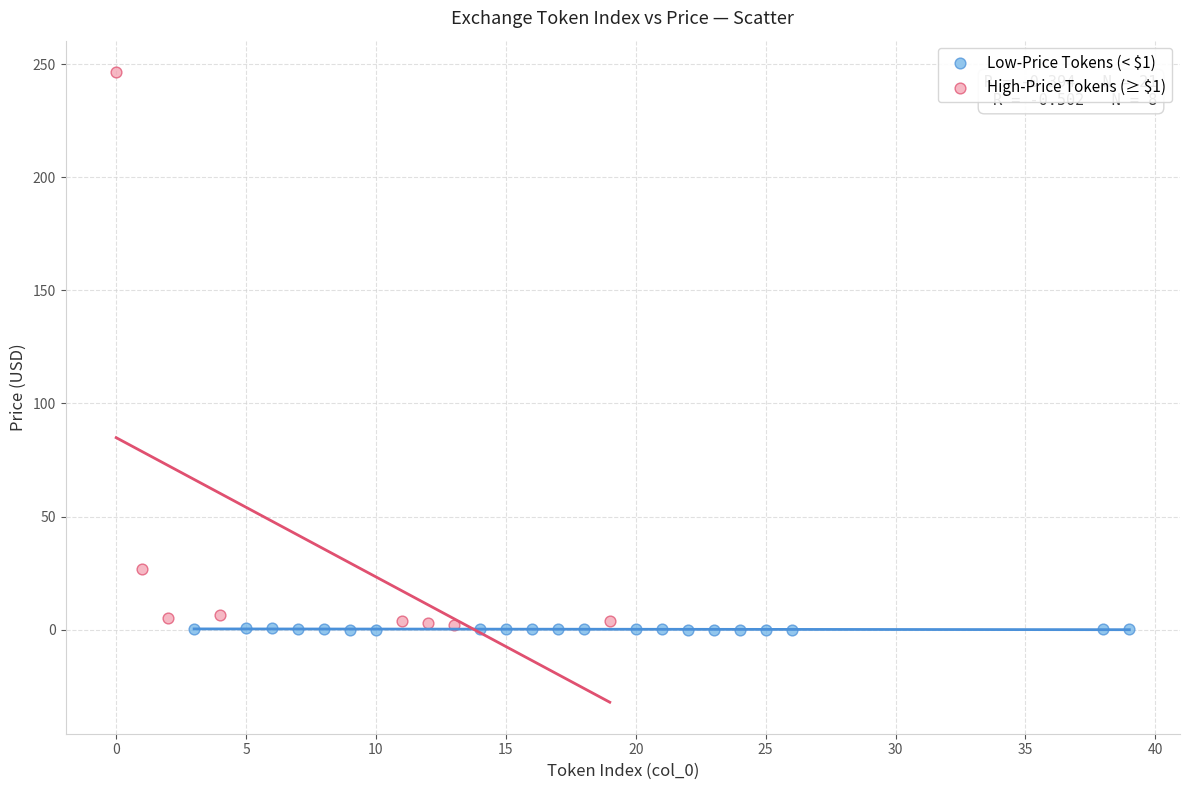

Which series contains the highest Y value?

High-Price Tokens (≥ $1)